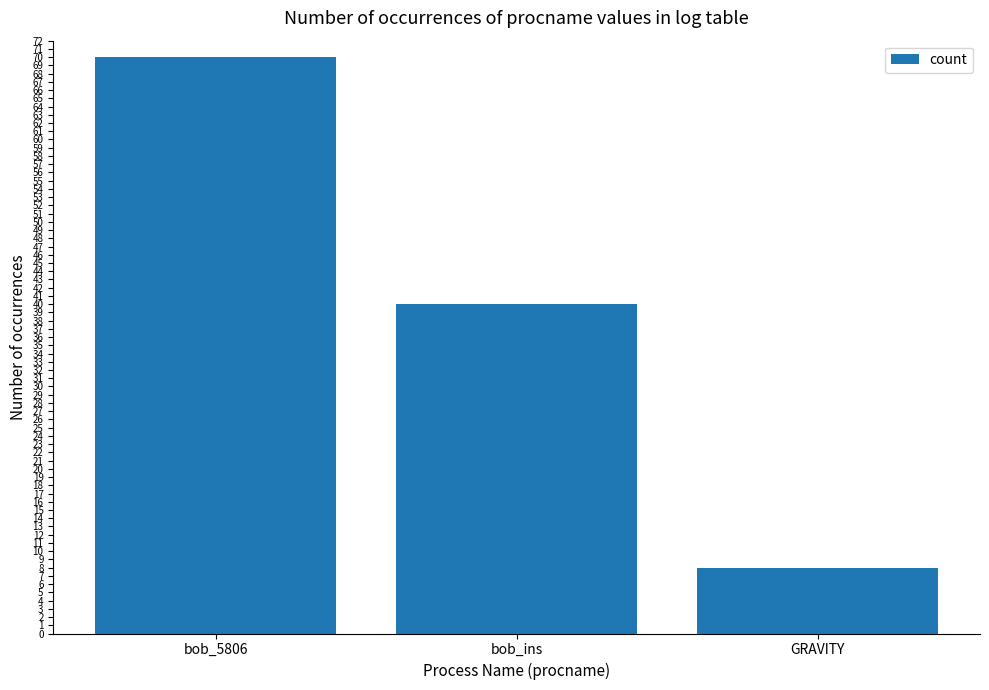

How many bars are there in total?

3